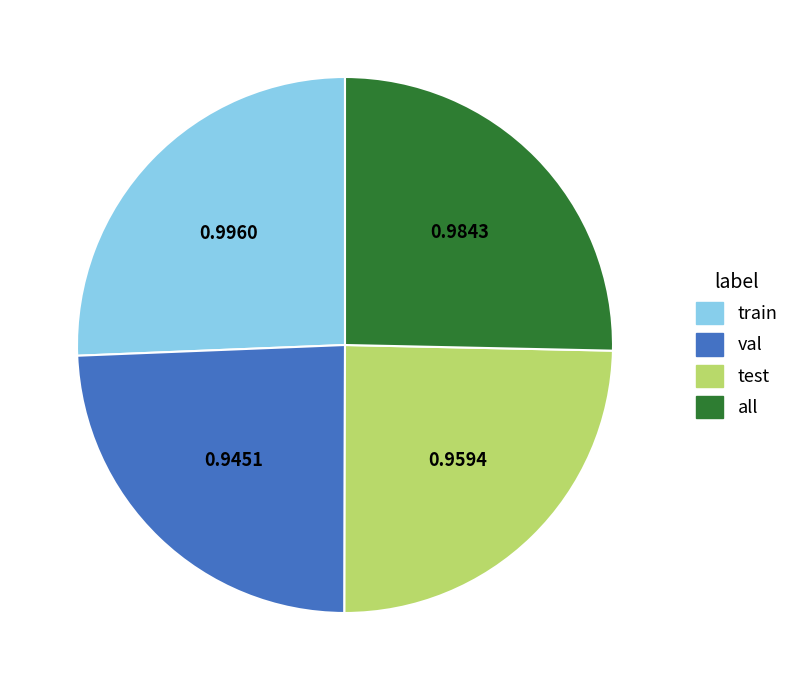

Is val the majority of the pie?

No